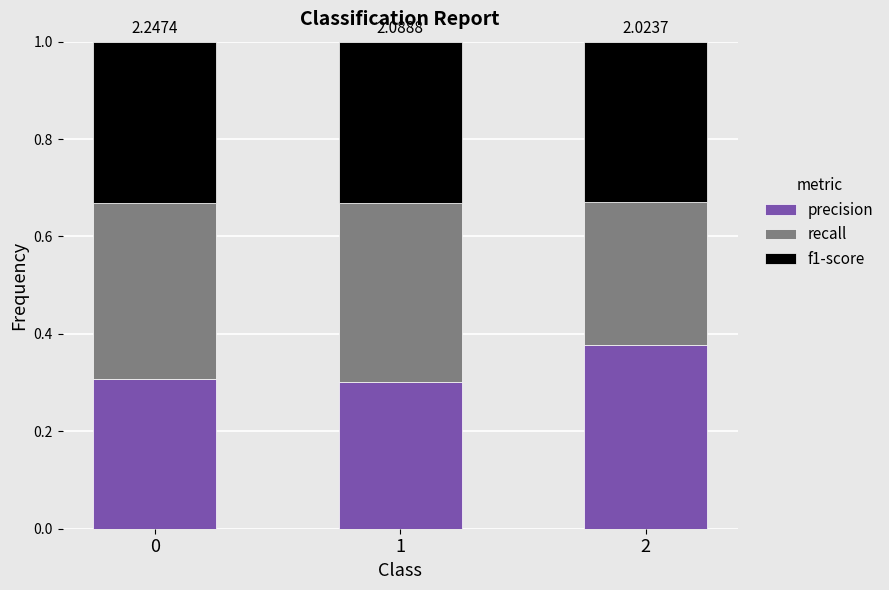

Are the bars horizontal?

No